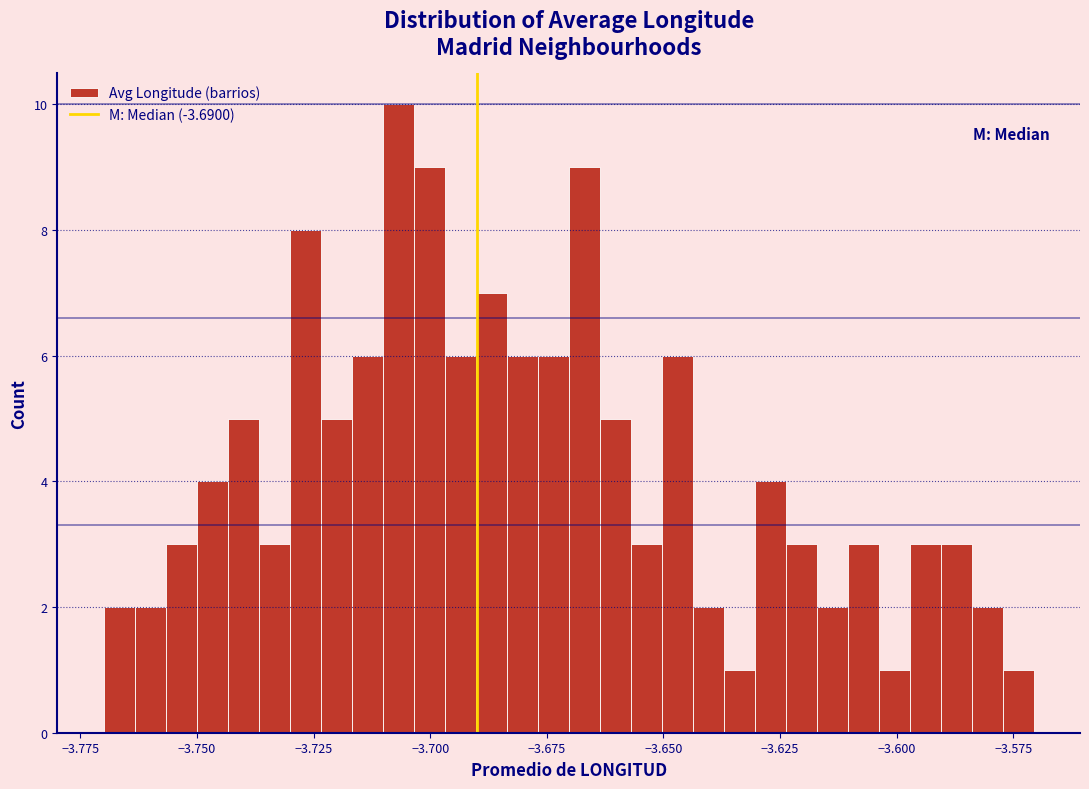

Around what value on the x-axis is the tallest bar? Give the approximate position of its centre, as read against the axis.

-3.705